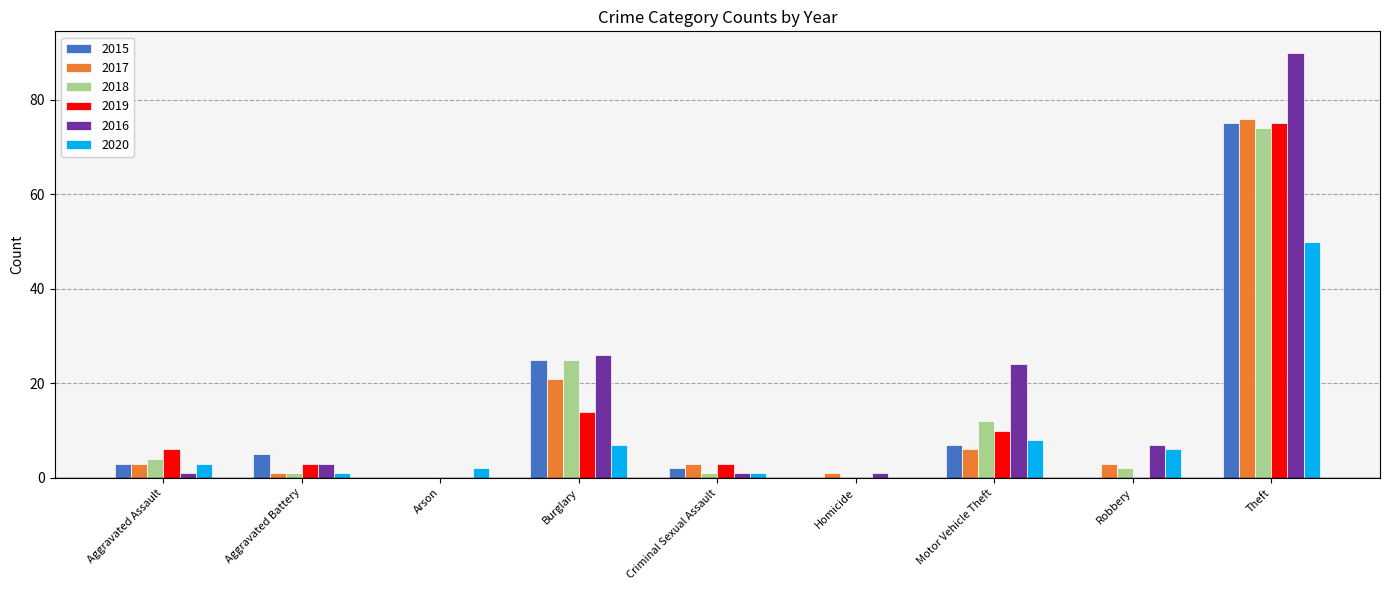

What are all the series names shown in the legend?

2015, 2017, 2018, 2019, 2016, 2020